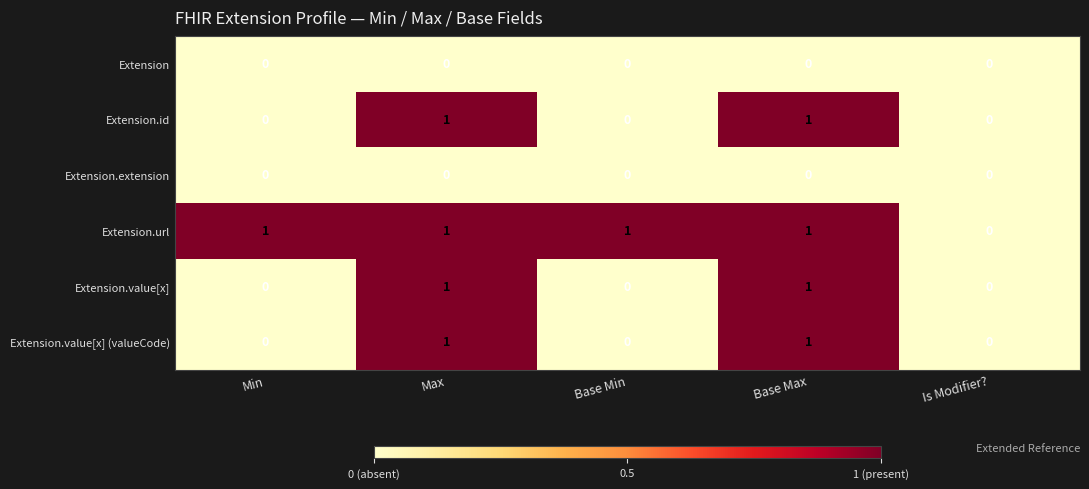

What is the total value across all series at Base Min?

1